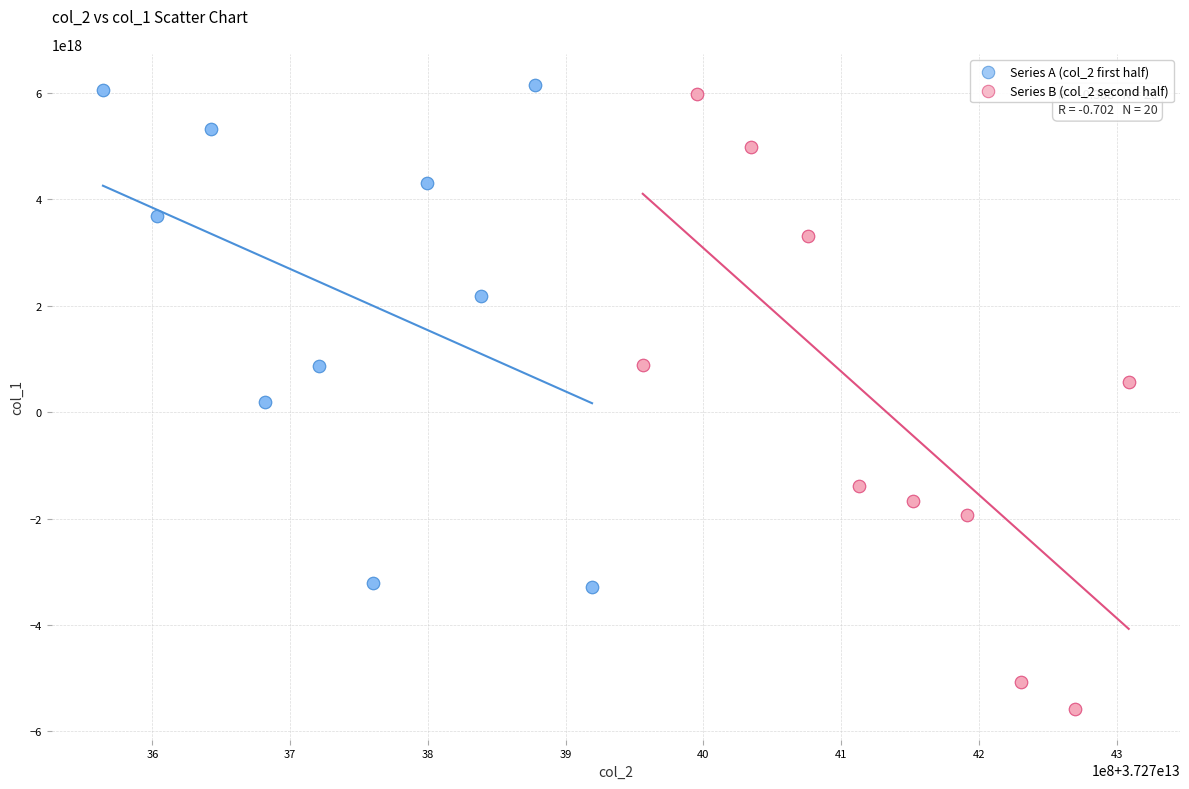

Which series has the largest Y range (max minus min)?

Series B (col_2 second half)